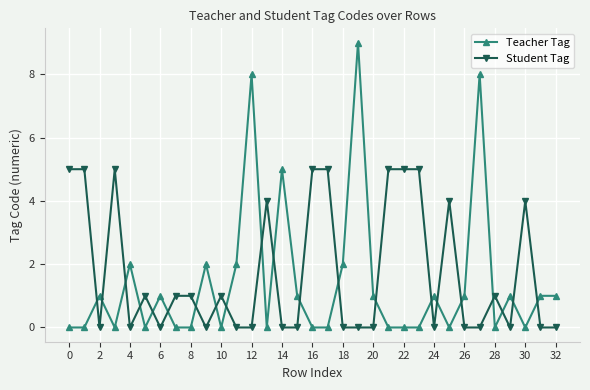

How many times do Teacher Tag and Student Tag cross each other?

21